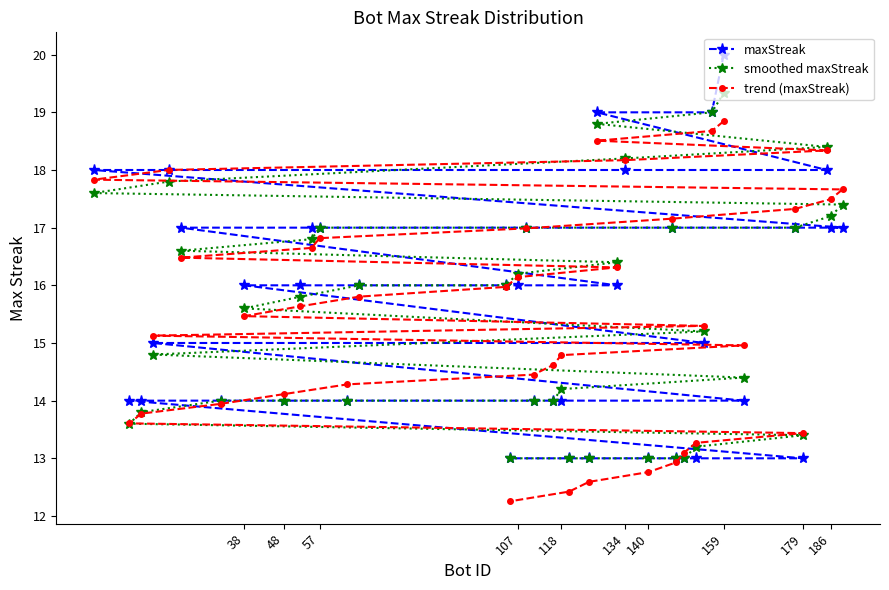

What is the greatest value displayed?

20.0